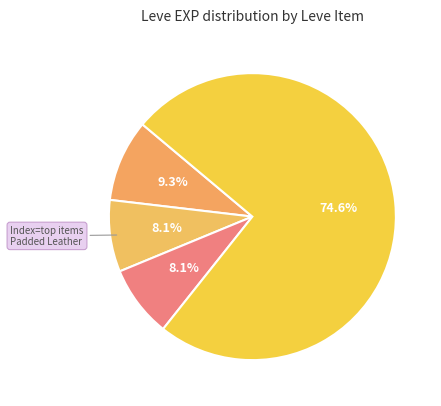

Count the number of slices in the pie.

4